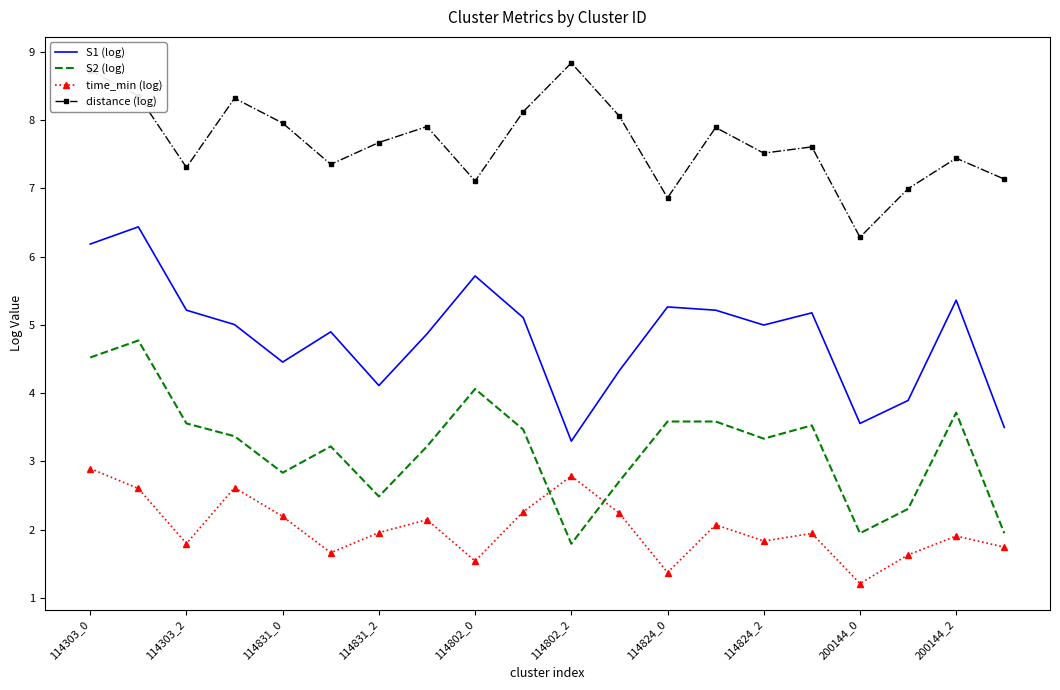

Which series has the largest total across all categories?

distance (log)